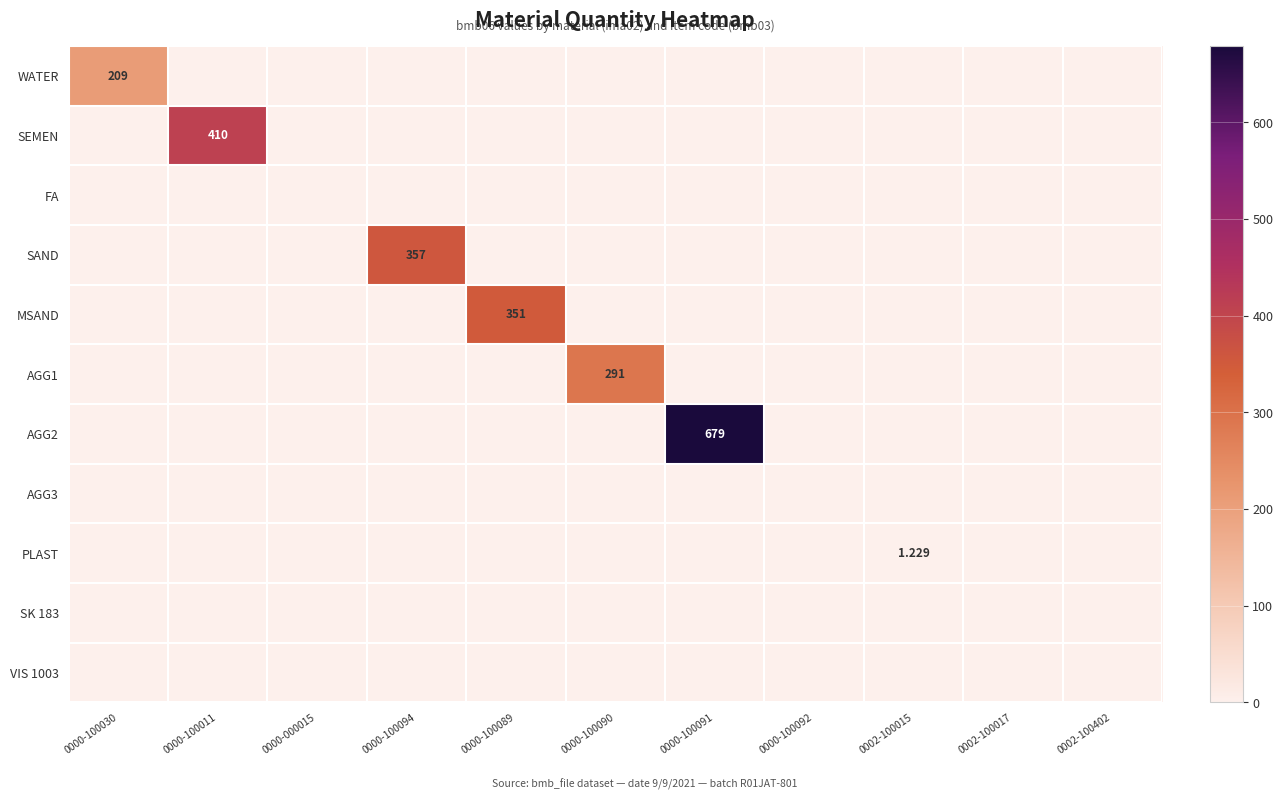

At which category is the sum across all series the highest?

0000-100091